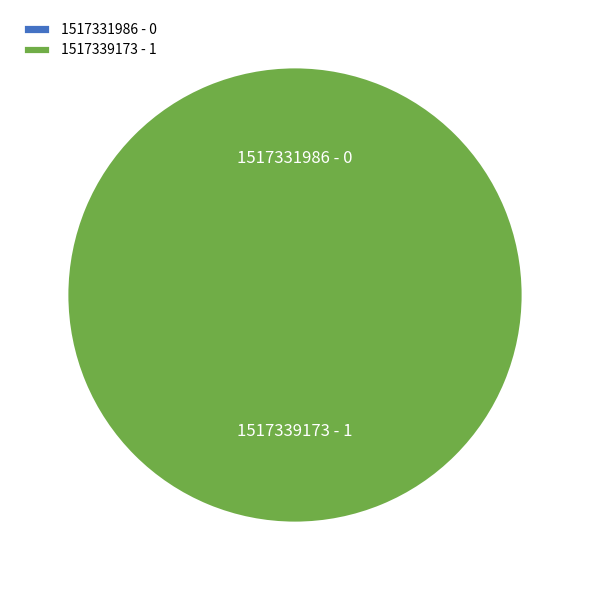

The 1517331986 slice represents 1% of the pie. True or false?

False